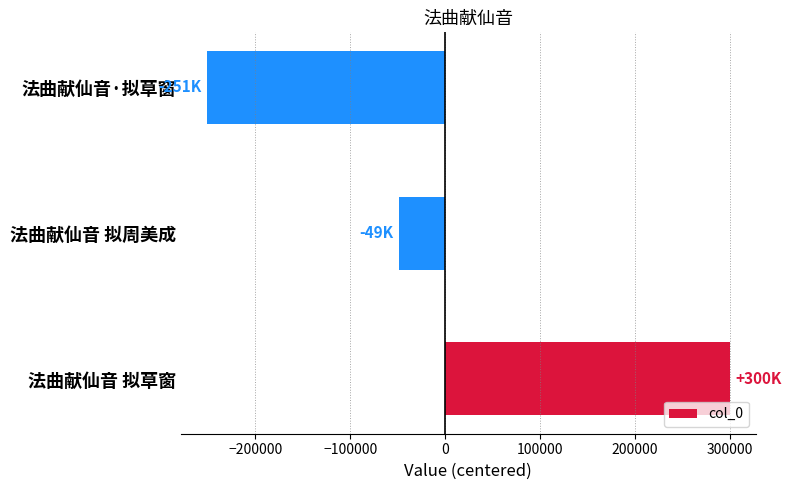

Where is the data nearest to the value 24438?

法曲献仙音 拟周美成